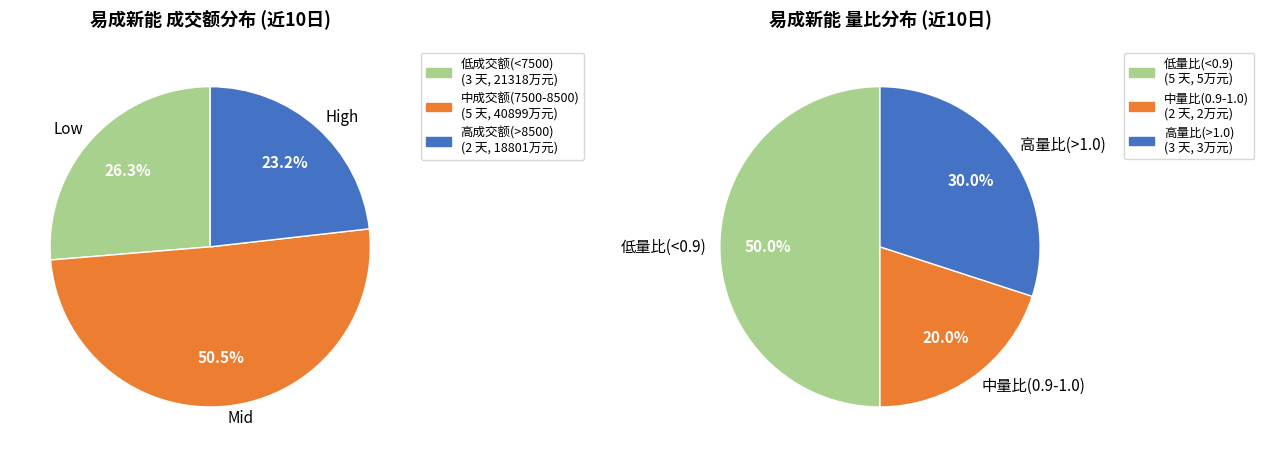

Is there a majority slice in this chart?

No